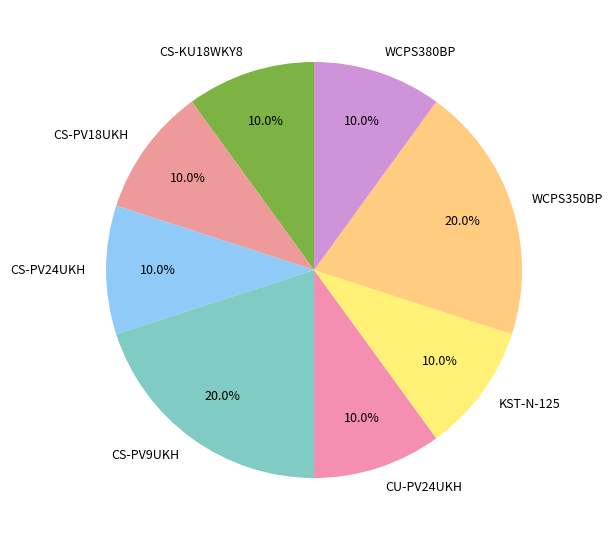

To the nearest percent, what portion does KST-N-125 represent?

10%